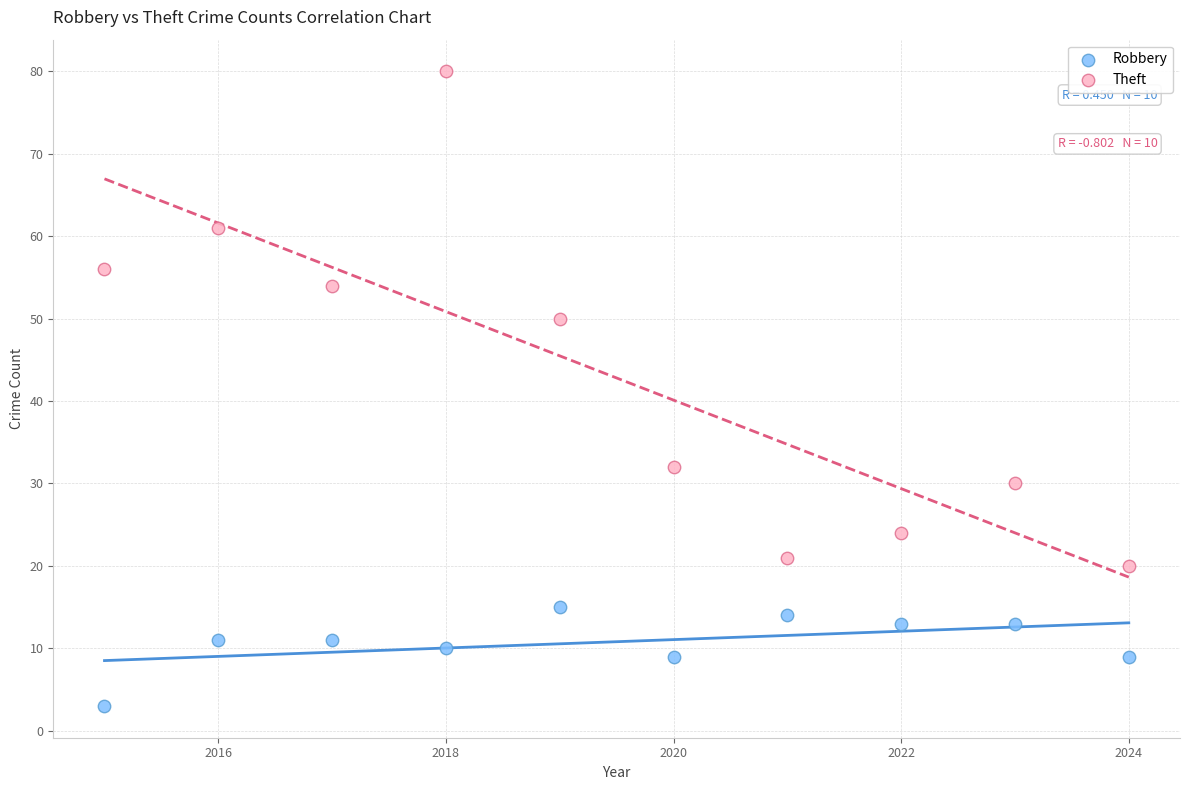

Across all data points, what is the range of X values (max minus min)?

9